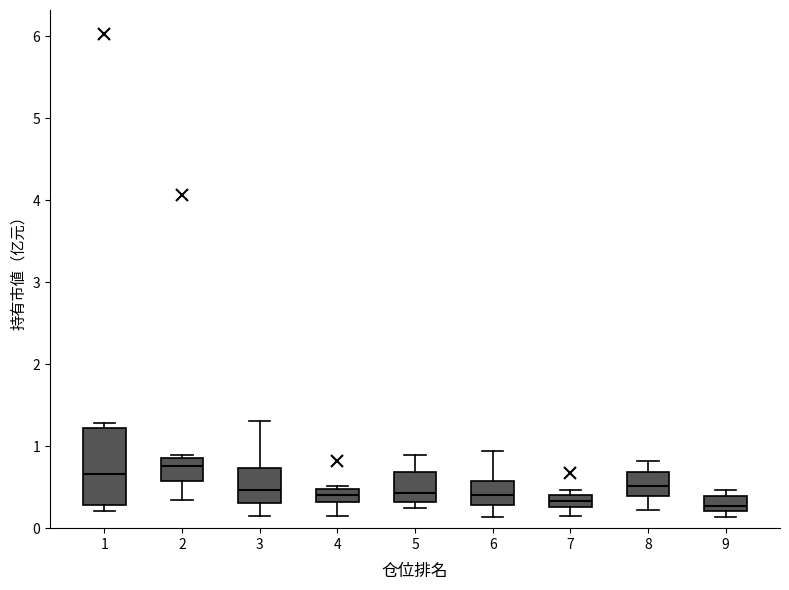

Reading left to right, transcribe this box plot: for each box, give where its median line is, the range the box spans, and where its two whiskers end, as read against the y-axis. The values are not printed on the chart, so give them approximately, as read against the axis.

1: median 0.7, box 0.3 to 1.2, whiskers 0.2 to 1.3
2: median 0.8, box 0.6 to 0.9, whiskers 0.3 to 0.9 (just above the box's upper edge)
3: median 0.5, box 0.3 to 0.7, whiskers 0.1 to 1.3
4: median 0.4, box 0.3 to 0.5, whiskers 0.2 to 0.5 (just above the box's upper edge)
5: median 0.4, box 0.3 to 0.7, whiskers 0.2 to 0.9
6: median 0.4, box 0.3 to 0.6, whiskers 0.1 to 0.9
7: median 0.3 (inside the box), box 0.3 to 0.4, whiskers 0.2 to 0.5
8: median 0.5, box 0.4 to 0.7, whiskers 0.2 to 0.8
9: median 0.3, box 0.2 to 0.4, whiskers 0.1 to 0.5